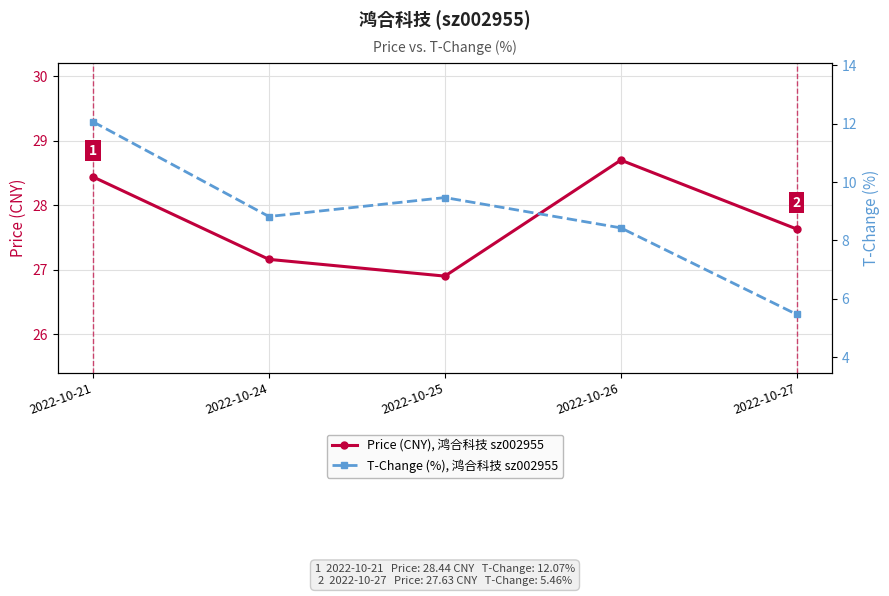

True or false: T-Change (%), 鸿合科技 sz002955 and Price (CNY), 鸿合科技 sz002955 cross at least once.

False